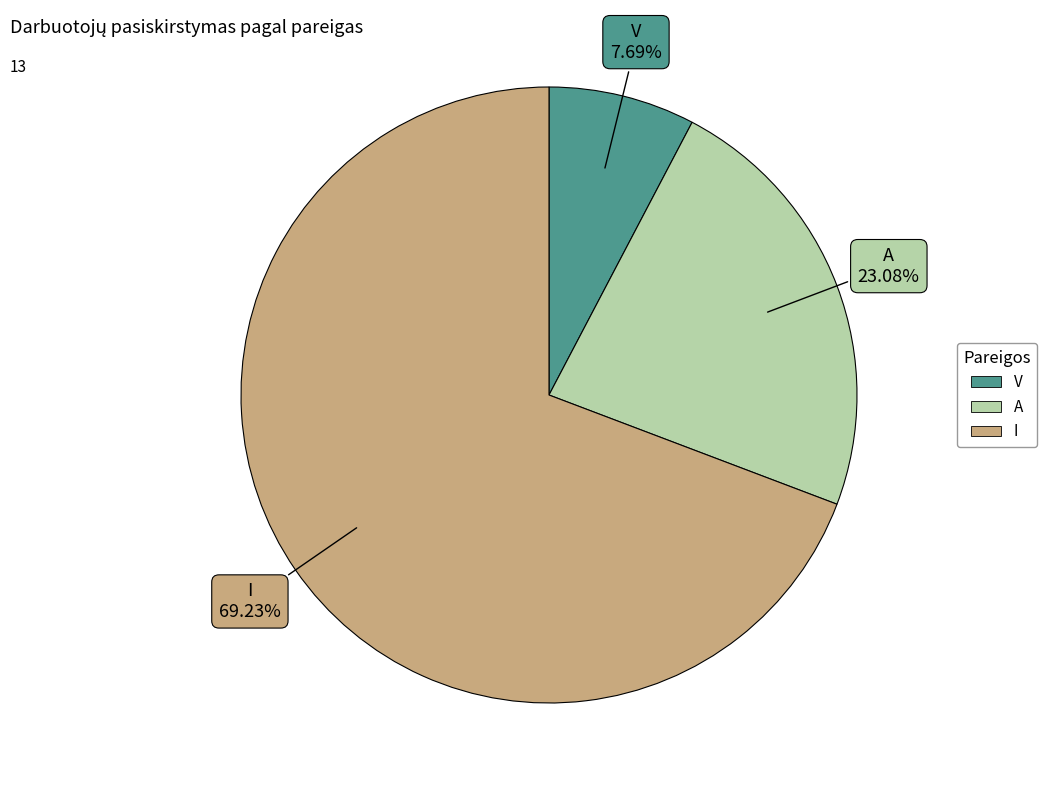

Is it true that A is 15% of the pie?

False